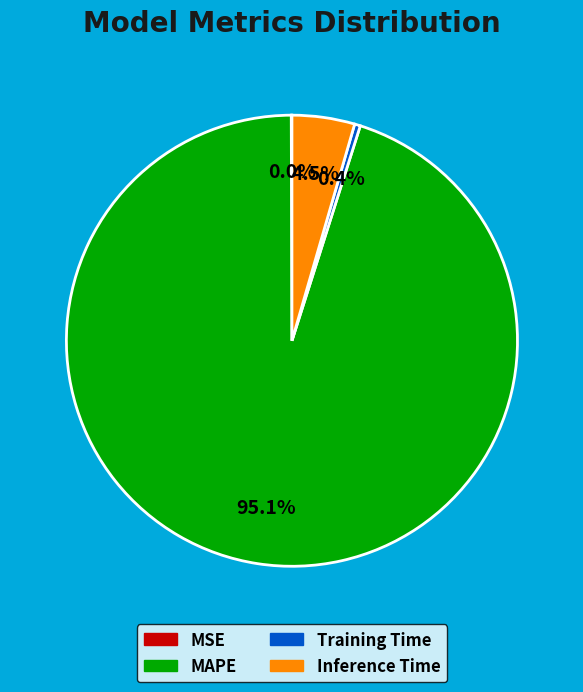

What is the largest slice in the pie chart?

MAPE